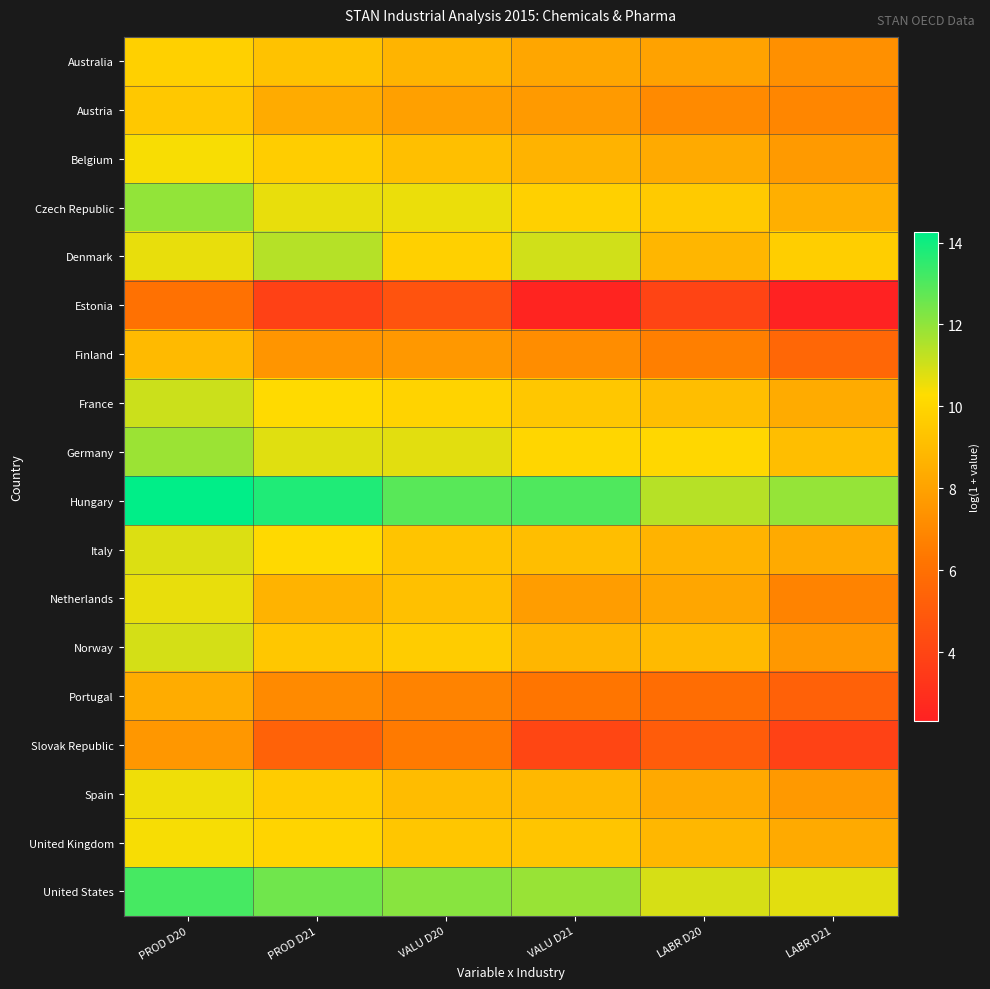

At which category is the sum across all series the highest?

PROD D20